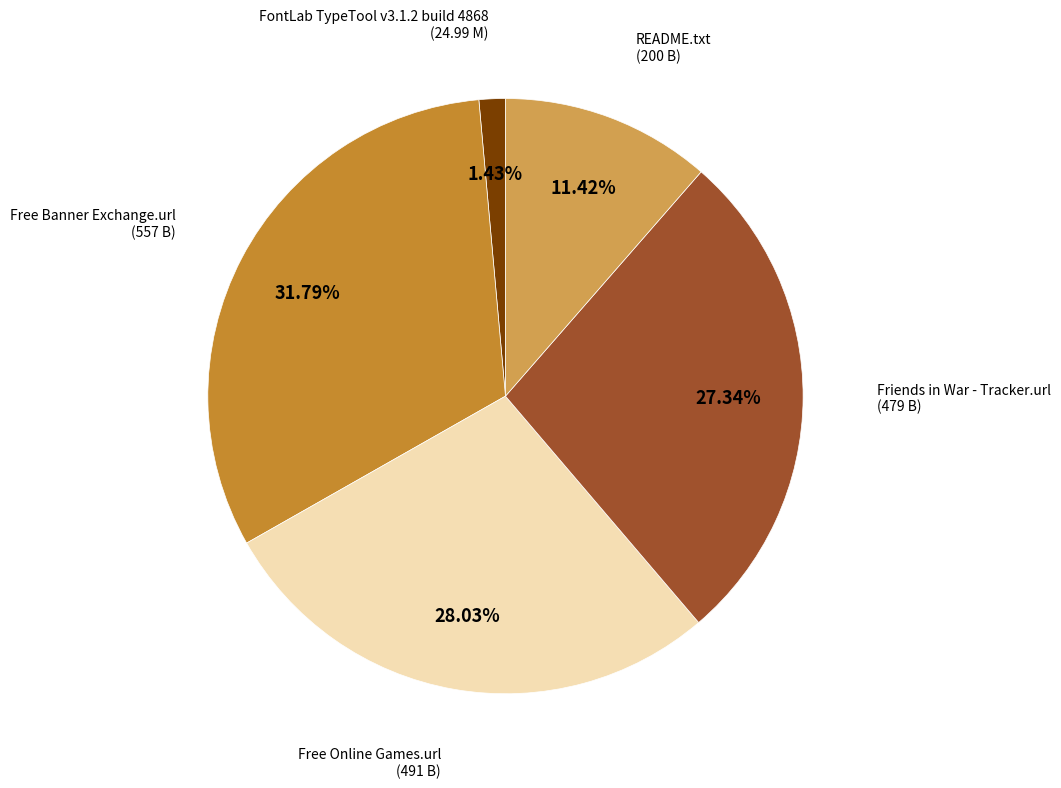

Is there any slice that represents more than half of the pie?

No